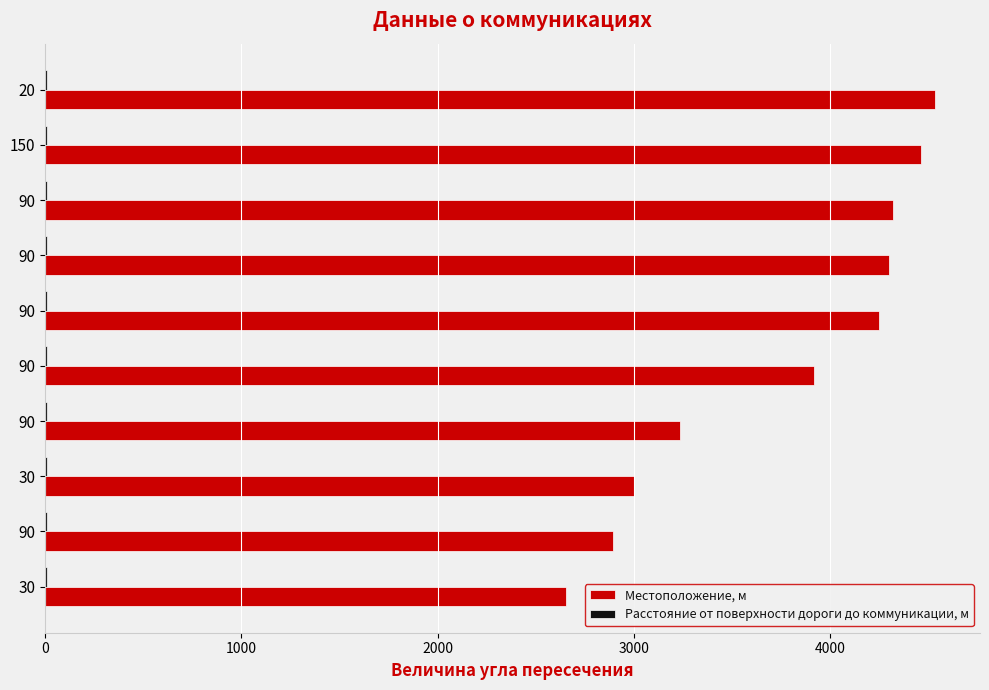

How many data points does each series have?

10